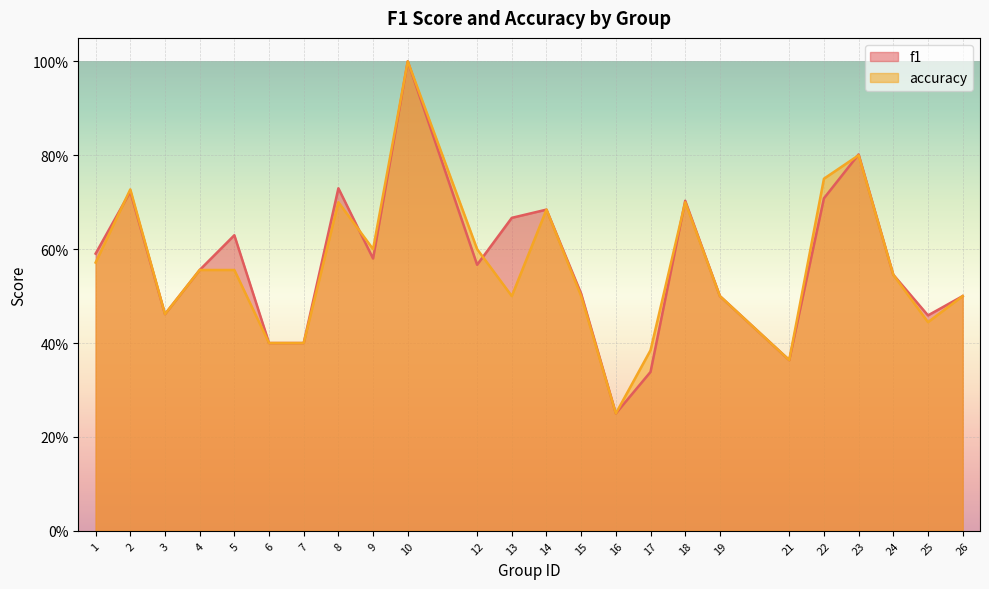

What is the lowest value of the f1 series?

0.2